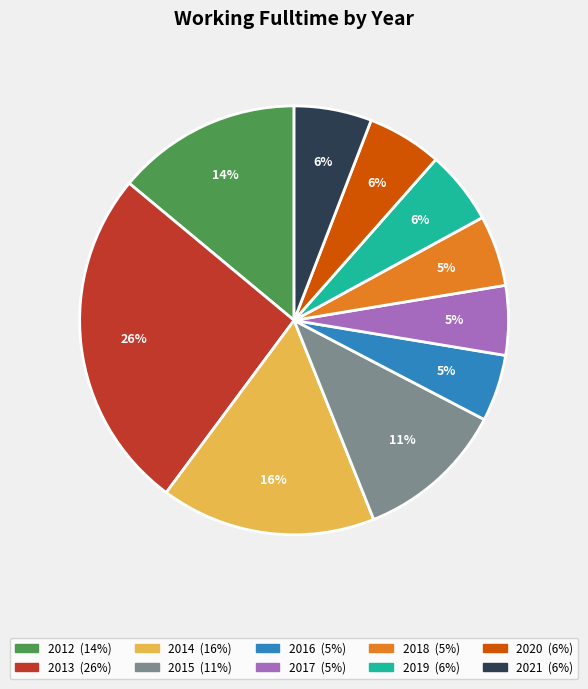

Combined, do 2013 and 2020 account for over 50%?

No